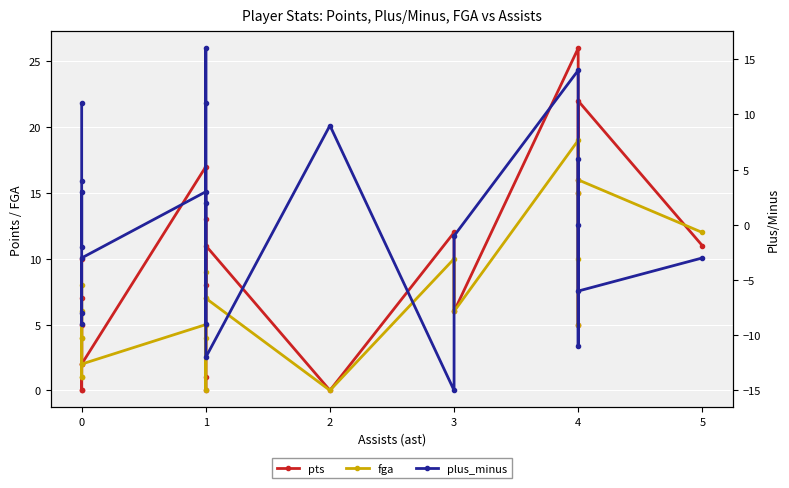

Between 1 and 5, which is larger?

5